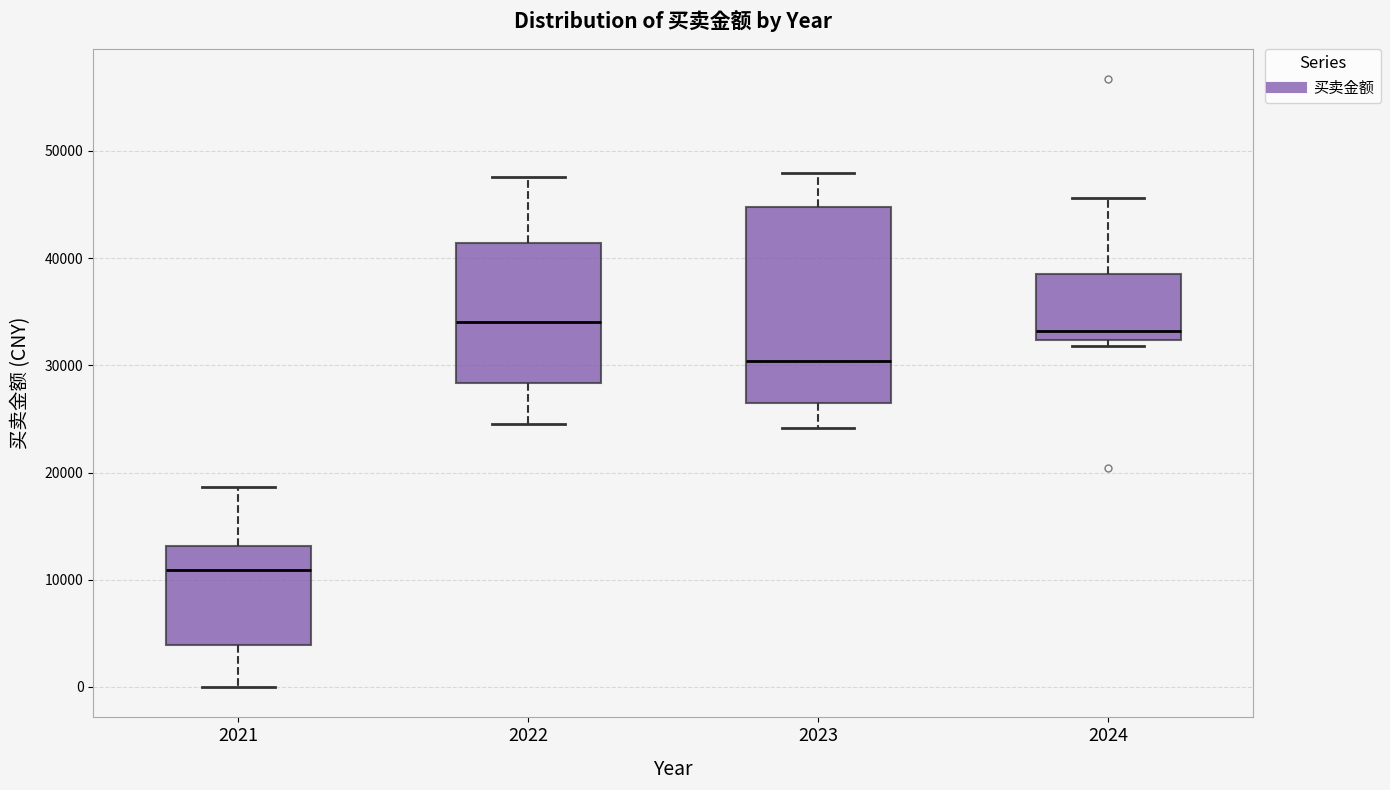

Comparing the boxes themselves (not the whiskers), which one is the tallest?

2023